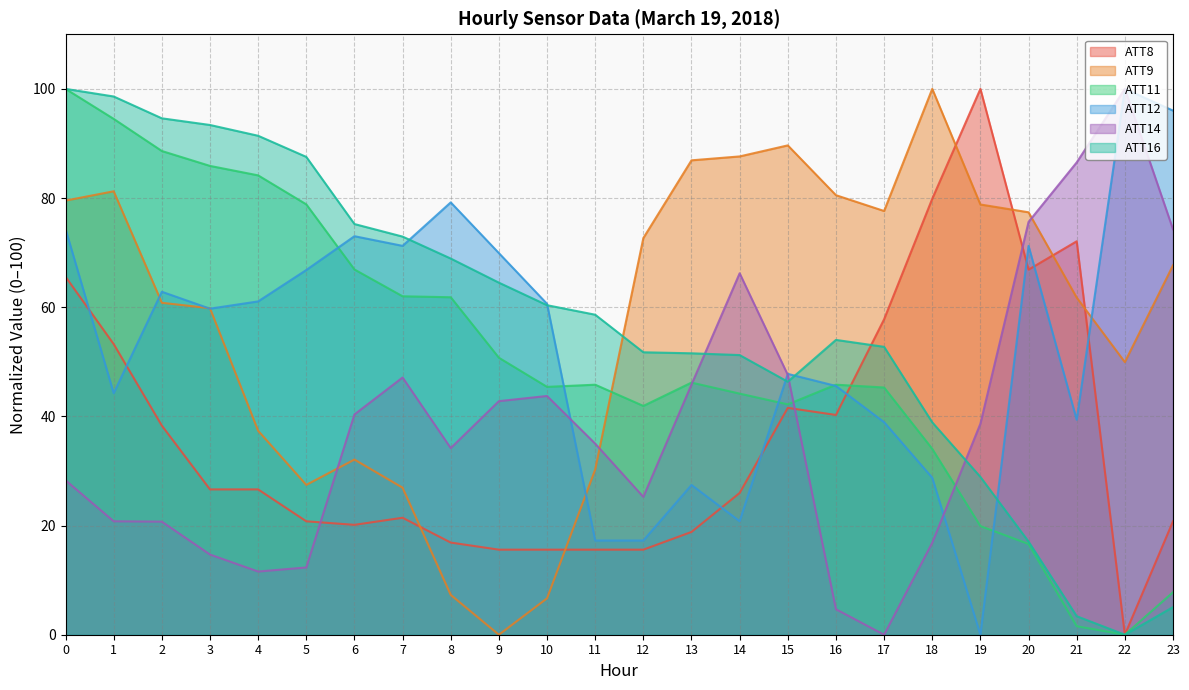

Reading left to right, what are all the values shown in this chart?

ATT8: 65.6	53.2	38.3	26.6	26.6	20.8	20.1	21.4	16.9	15.6	15.6	15.6	15.6	18.8	26.0	41.6	40.3	57.8	79.9	100.0	66.9	72.1	0.0	20.8
ATT9: 79.5	81.2	60.8	59.8	37.4	27.4	32.1	26.9	7.3	0.0	6.7	30.3	72.7	86.9	87.6	89.6	80.5	77.6	100.0	78.8	77.4	61.8	49.9	67.7
ATT11: 100.0	94.5	88.6	85.9	84.2	78.8	66.9	62.0	61.8	50.7	45.4	45.8	41.9	46.2	44.2	42.2	45.8	45.3	34.0	19.9	16.6	1.6	0.0	7.8
ATT12: 74.3	44.2	62.8	59.7	61.1	66.8	73.0	71.2	79.2	69.9	60.6	17.3	17.3	27.4	20.8	47.8	45.6	38.9	28.8	0.0	71.2	39.4	100.0	96.0
ATT14: 28.3	20.8	20.7	14.7	11.6	12.3	40.4	47.1	34.2	42.8	43.7	35.0	25.3	45.8	66.2	47.6	4.7	0.0	16.9	38.7	75.6	86.5	100.0	74.3
ATT16: 100.0	98.6	94.6	93.4	91.4	87.5	75.2	72.9	68.9	64.5	60.4	58.6	51.7	51.6	51.2	46.3	54.0	52.7	38.9	28.9	17.1	3.4	0.0	5.1